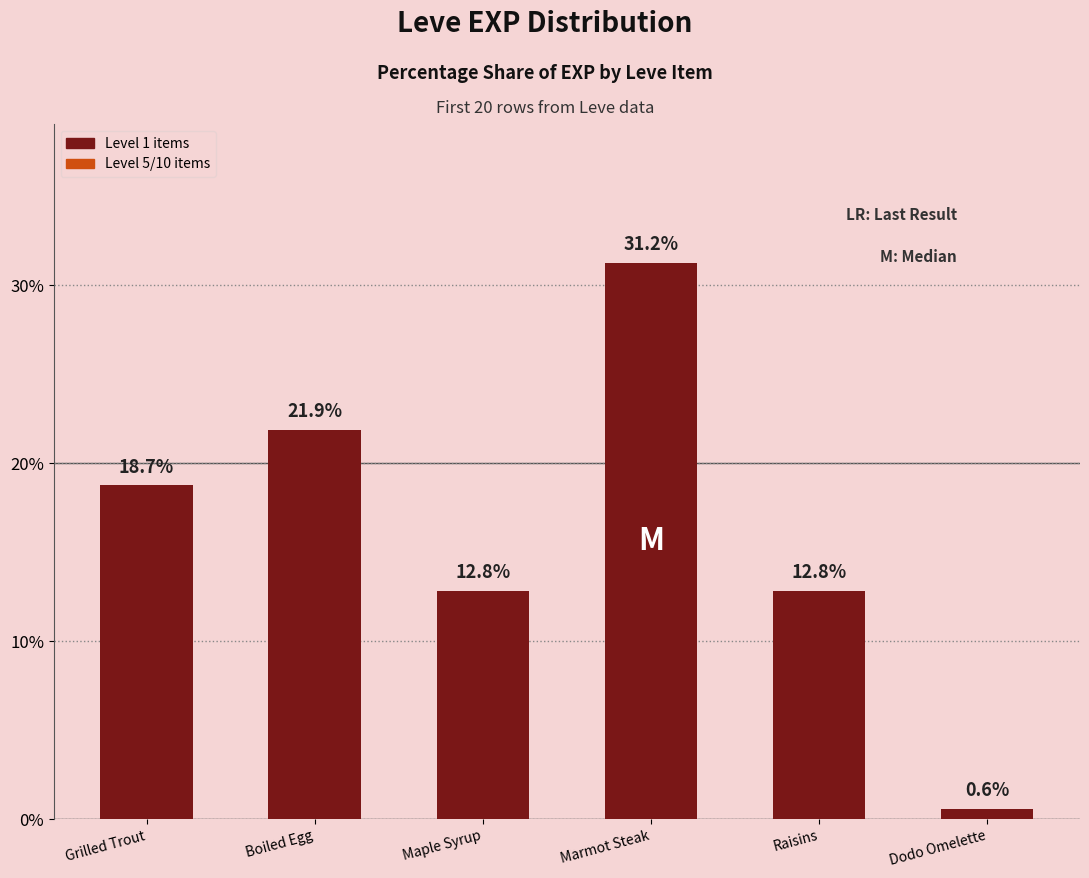

What is the smallest value displayed?

0.6